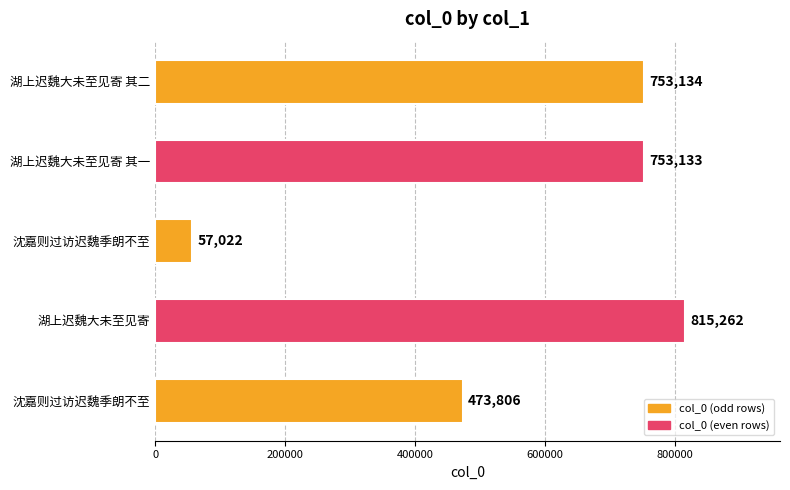

What is the average value?

570471